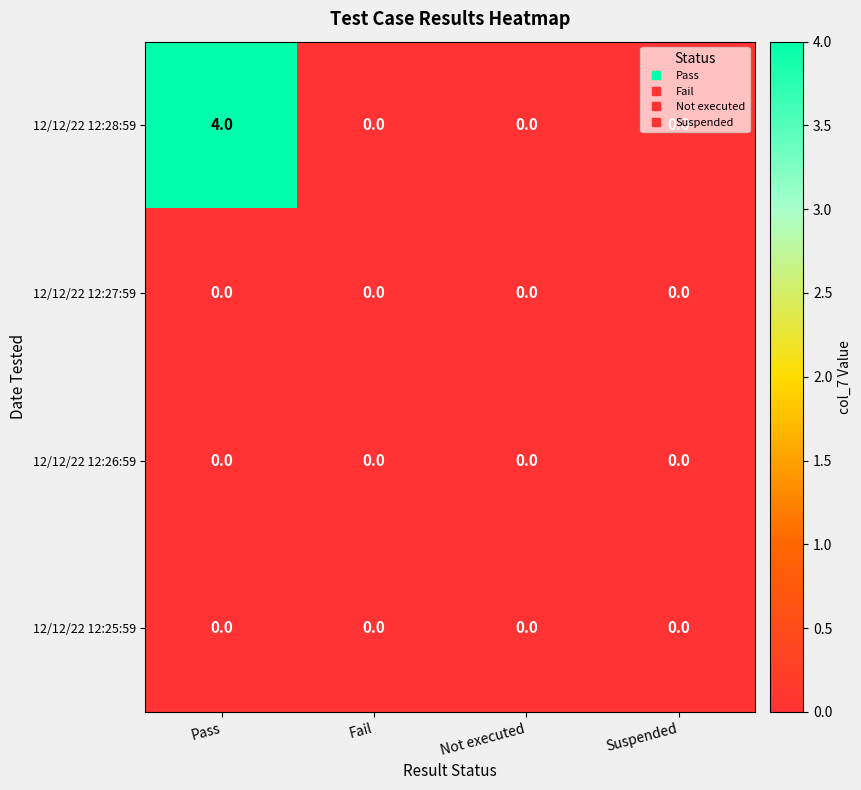

True or false: 12/12/22 12:25:59 has a value of 0 at Fail.

True